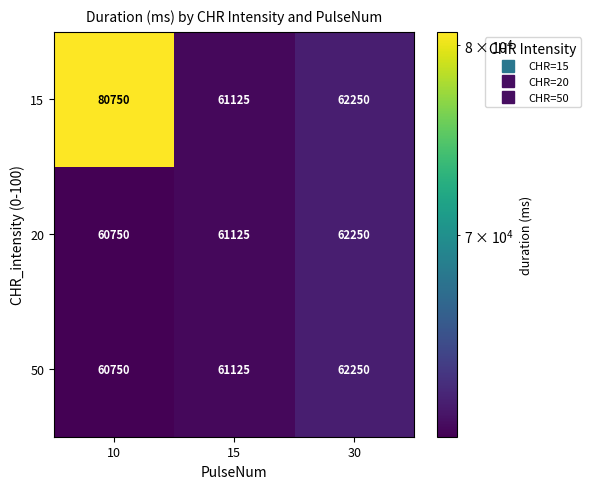

What is the spread (max minus min) of values at 10?

20000